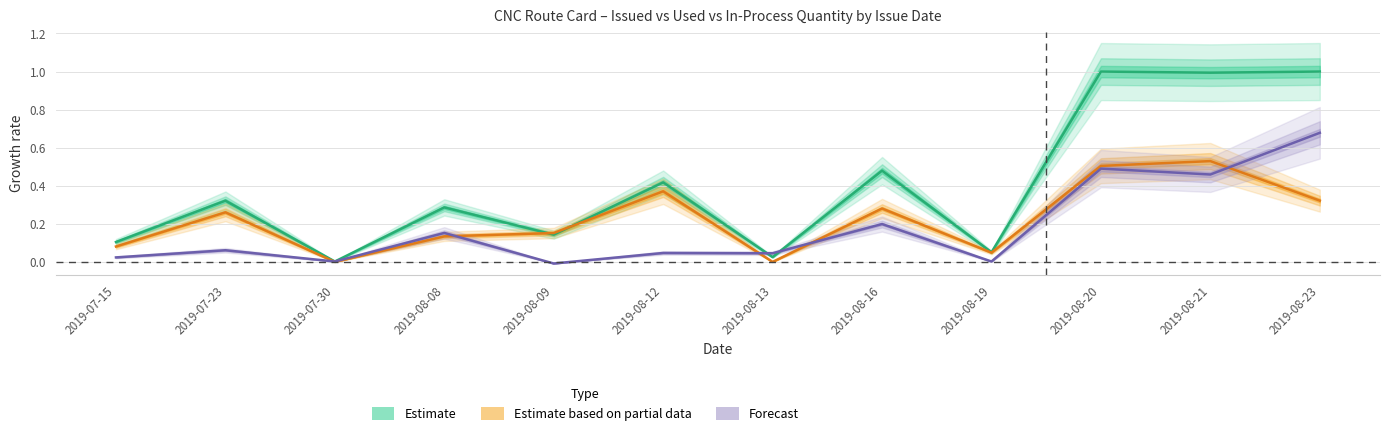

At which label does Forecast first exceed 0?

2019-07-15